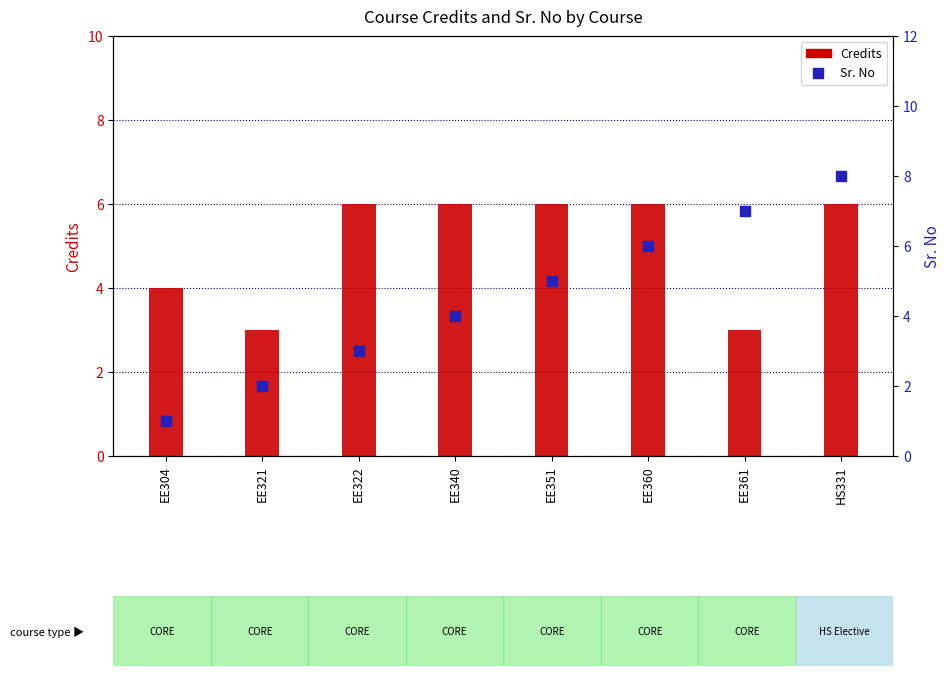

At how many categories does at least one series exceed 3?

7